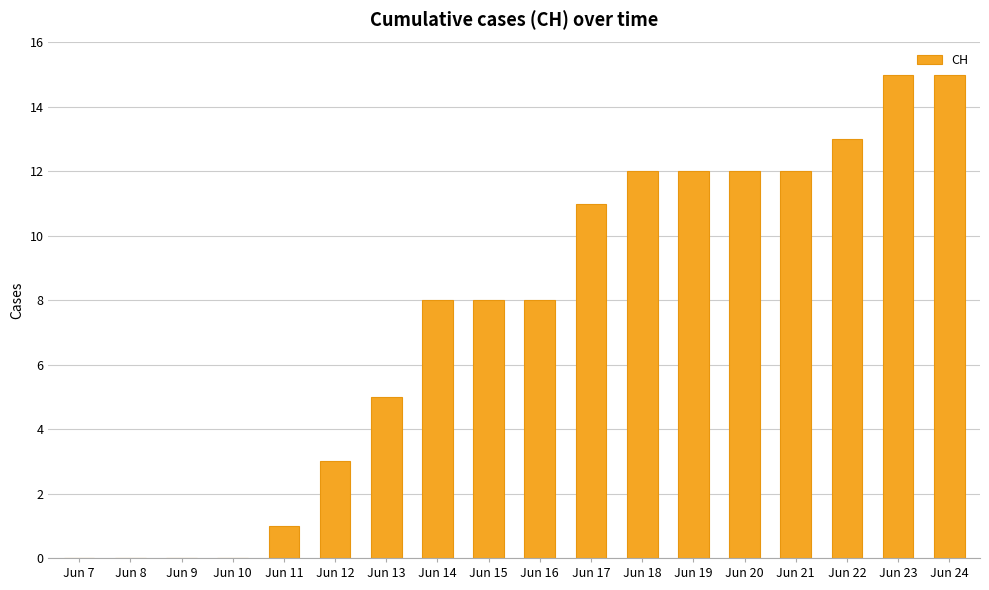

What is the sum of the values at Jun 23 and Jun 24?

30